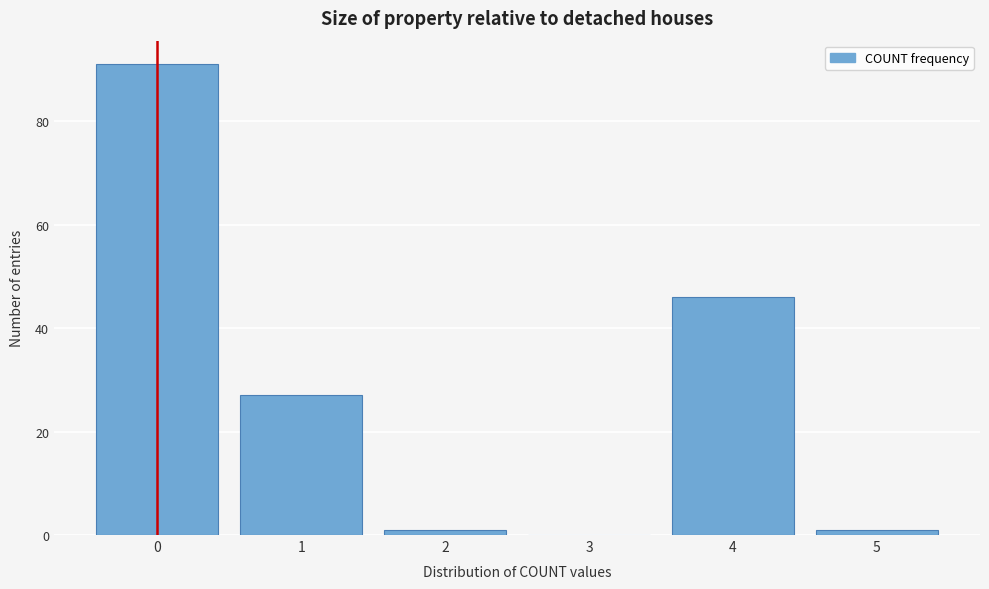

Reading left to right, transcribe all the data shown in this chart.

0=91	1=27	2=1	3=0	4=46	5=1